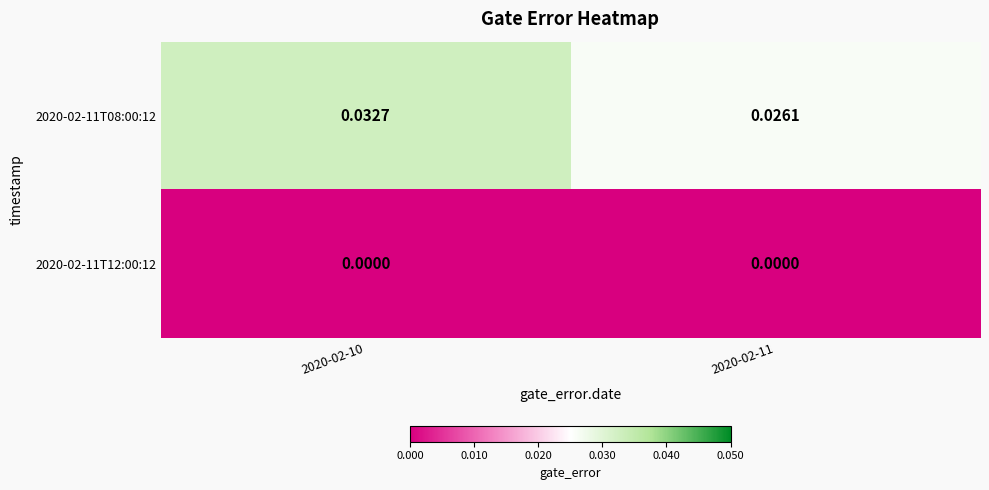

Is the value of 2020-02-11T08:00:12 at 2020-02-10 greater than the value of 2020-02-11T12:00:12 at 2020-02-10?

Yes